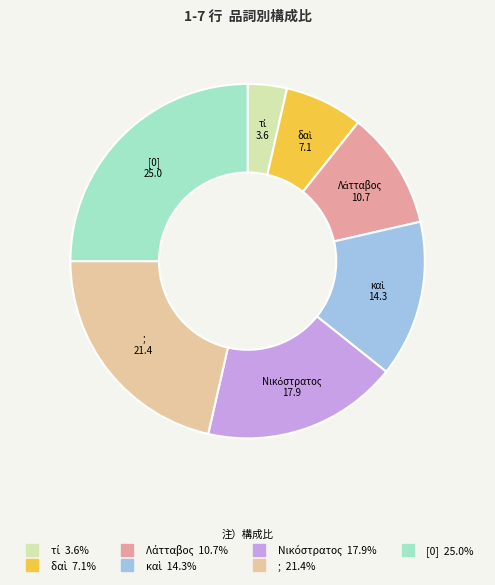

To the nearest percent, what is the average slice percentage?

14%